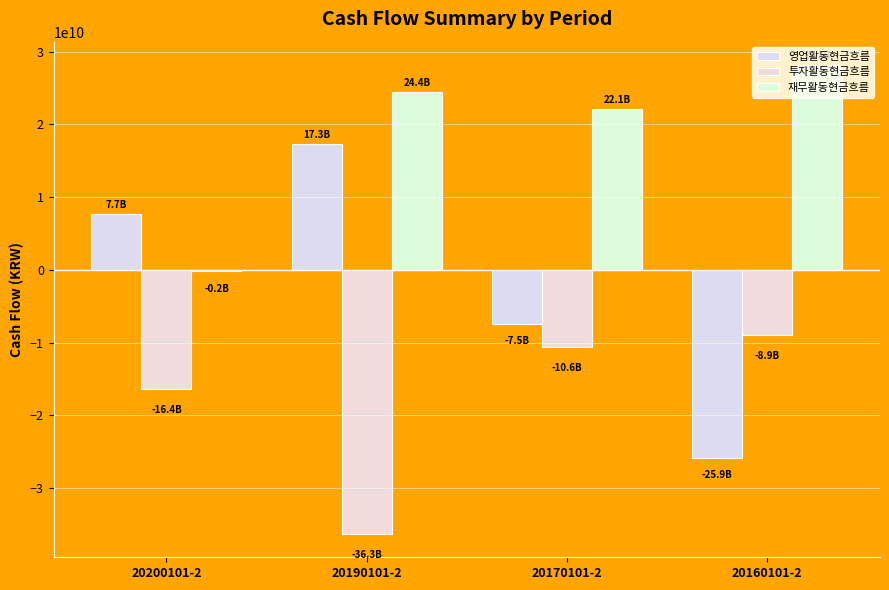

Reading left to right, extract all data points from this chart.

영업활동현금흐름: 7729012722	17339105589	-7466160089	-25920895743
투자활동현금흐름: -16358807224	-36282351011	-10584418940	-8949741187
재무활동현금흐름: -213611292	24397675462	22073206624	28156727180